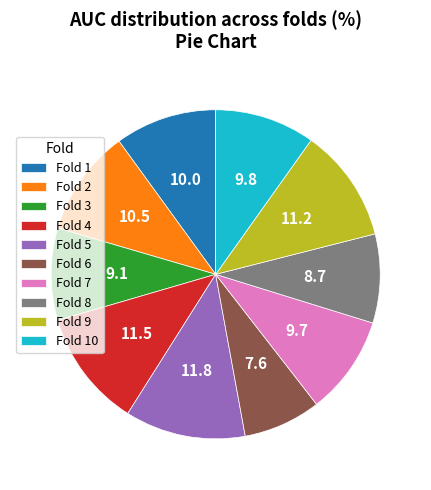

Does any single category account for the majority?

No